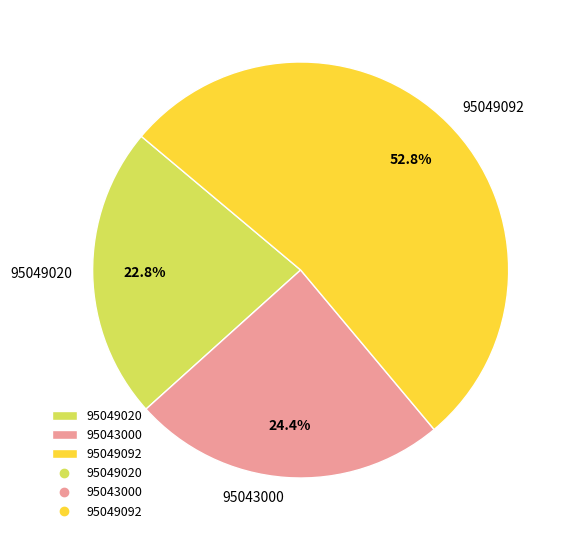

To the nearest percent, what portion does 95049092 represent?

53%